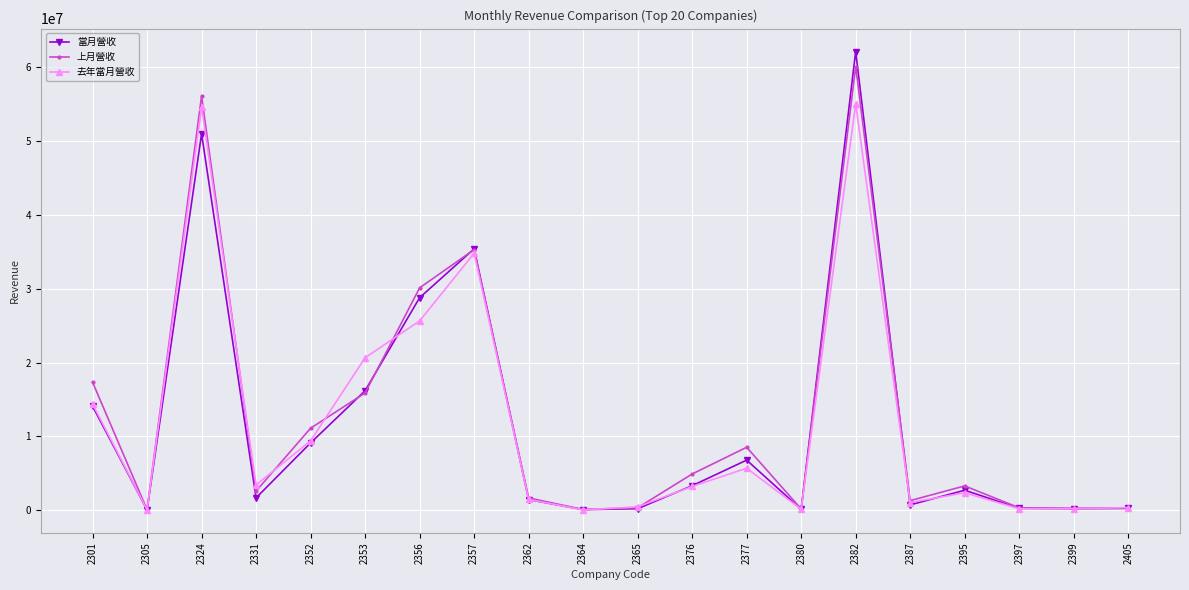

Where does the 上月營收 series first go above 3289158?

2301